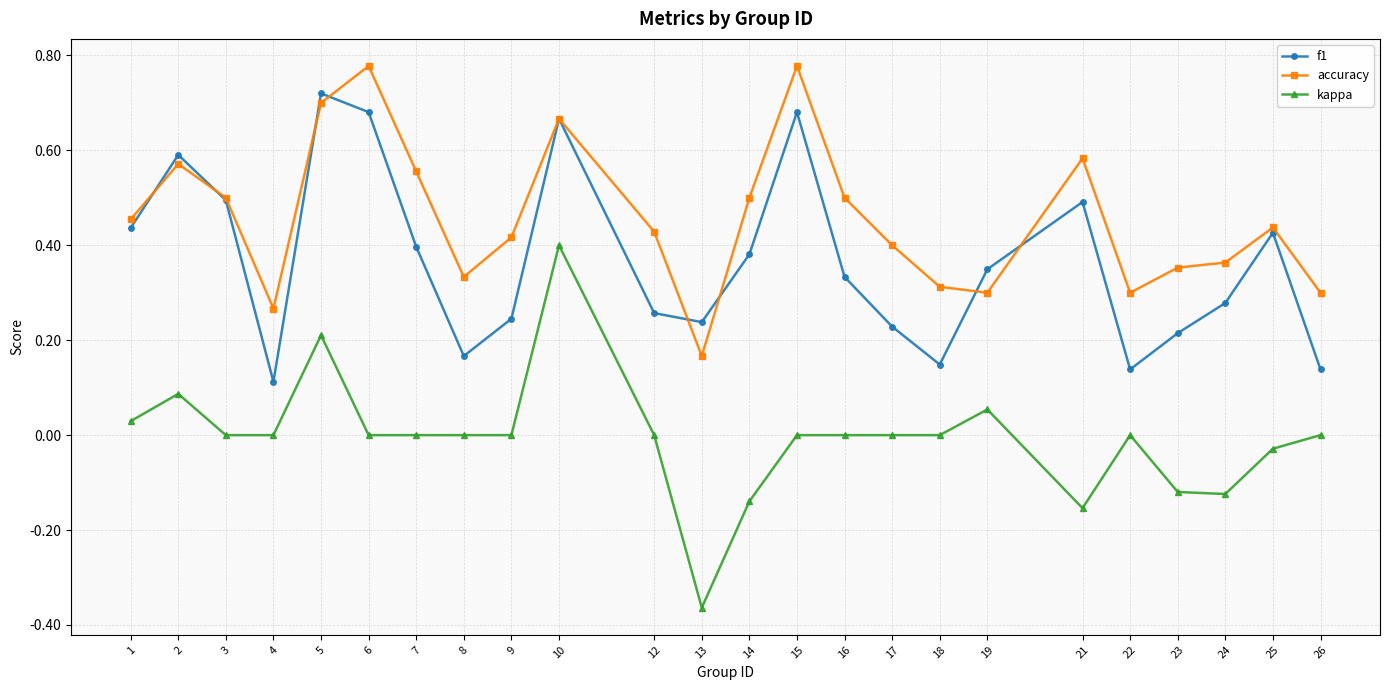

Where is the first local maximum for f1?

2